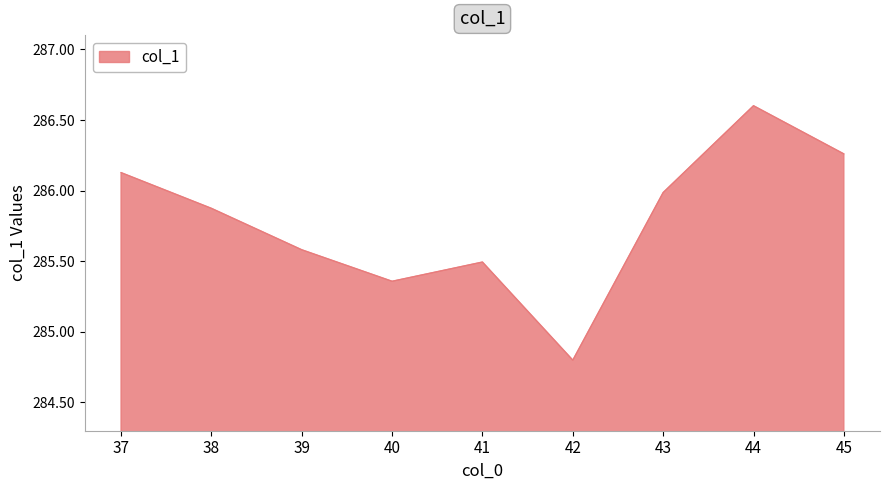

The chart shows a value of 195.6 at 41. True or false?

False